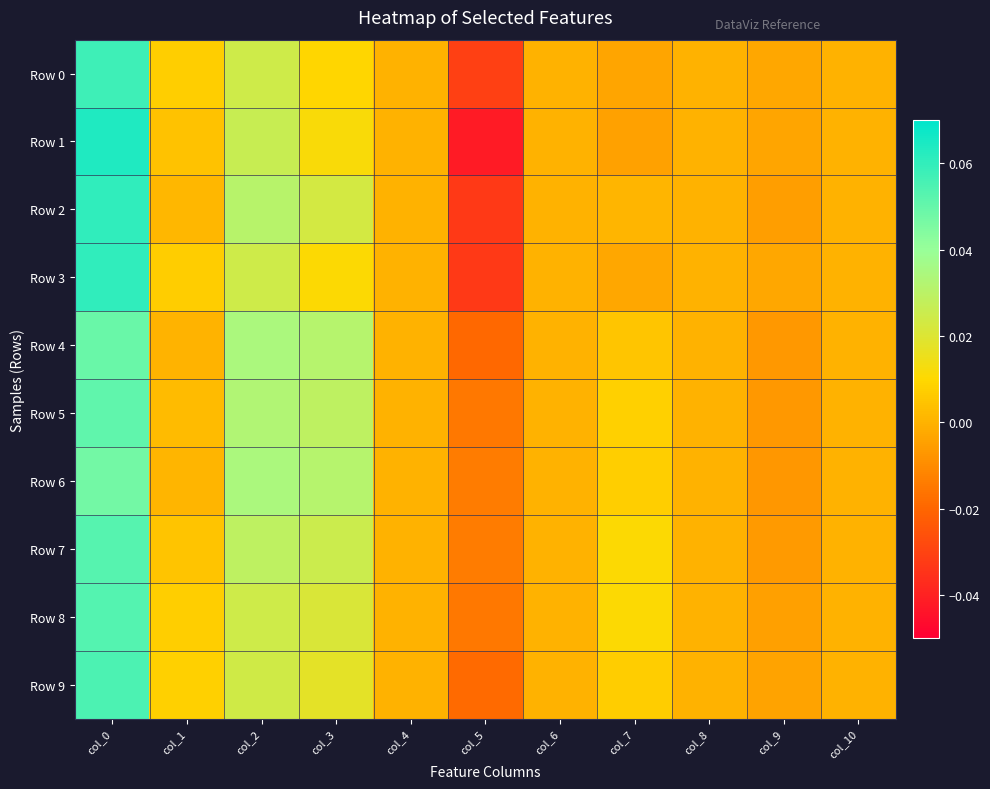

How many distinct data groups are displayed?

10